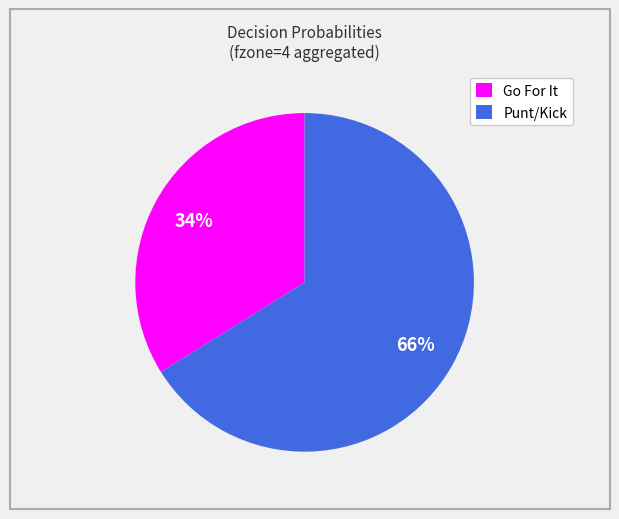

What percentage is the Punt/Kick slice, to the nearest percent?

66%